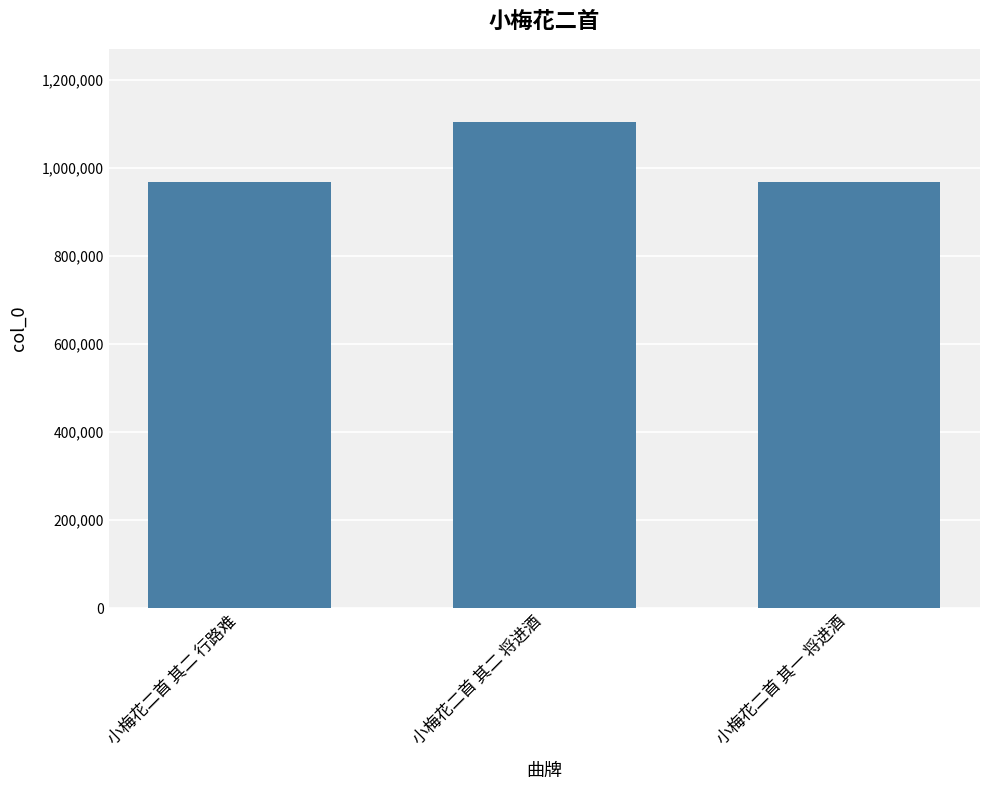

How many series are shown in this chart?

1